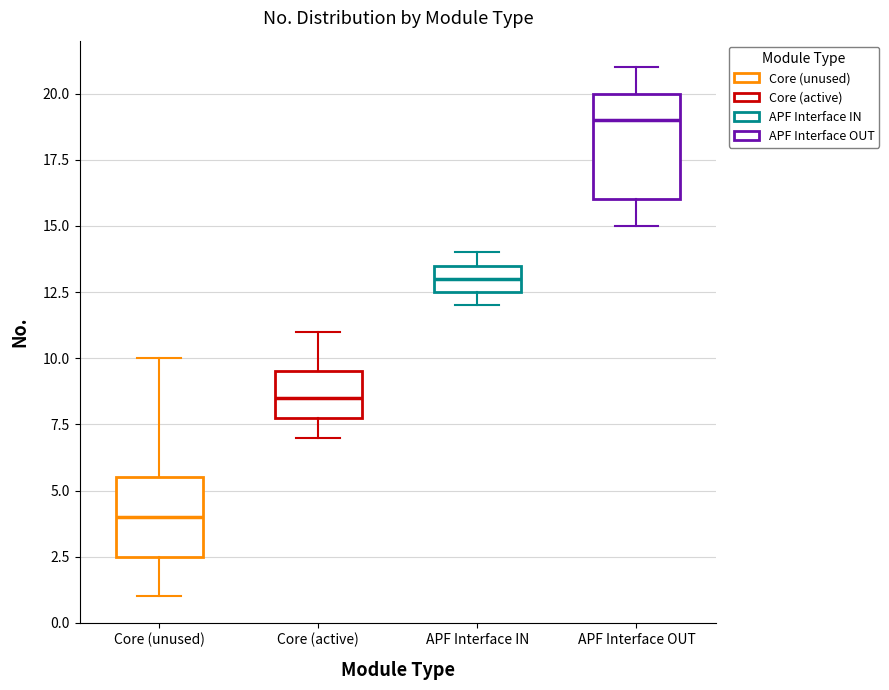

Which box has the lowest median line?

Core (unused)